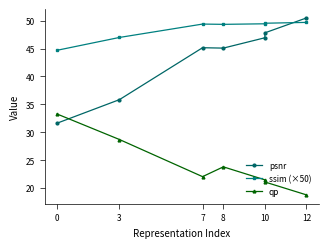

At which category does qp reach its first local valley?

7